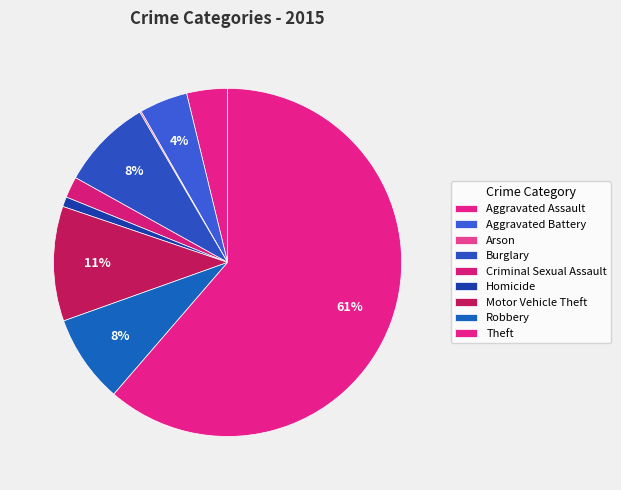

Is the sum of Aggravated Assault and Theft greater than half?

Yes